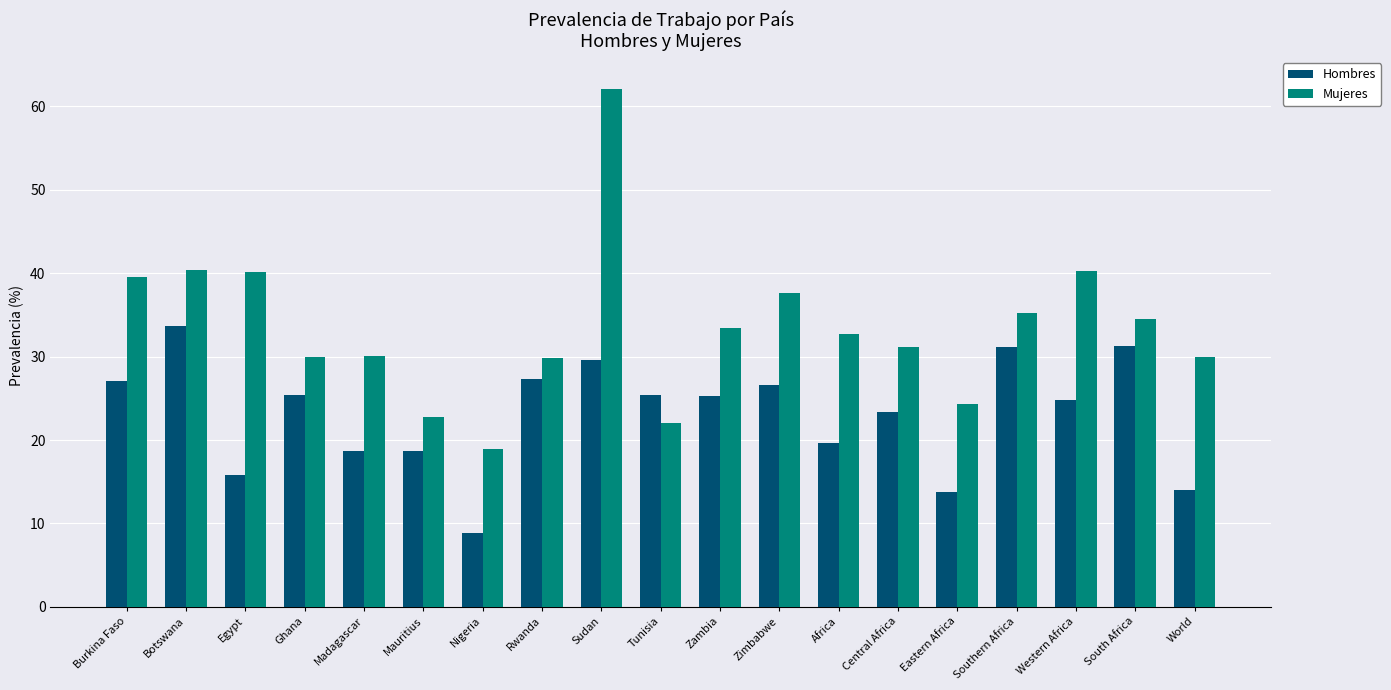

Where does the Mujeres series first go above 32?

Burkina Faso